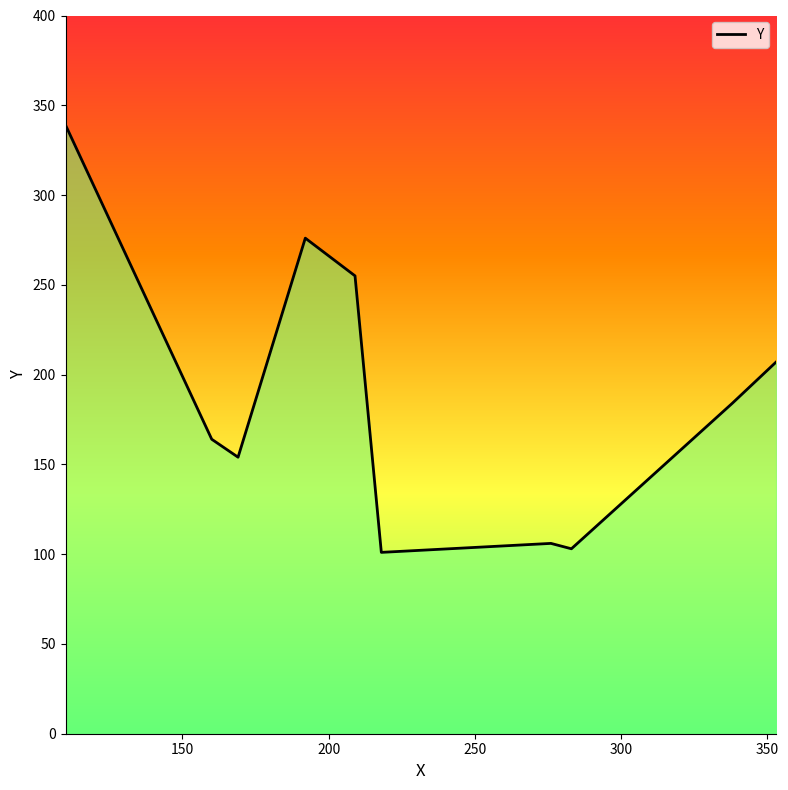

What is the difference between the second highest and minimum values?

175